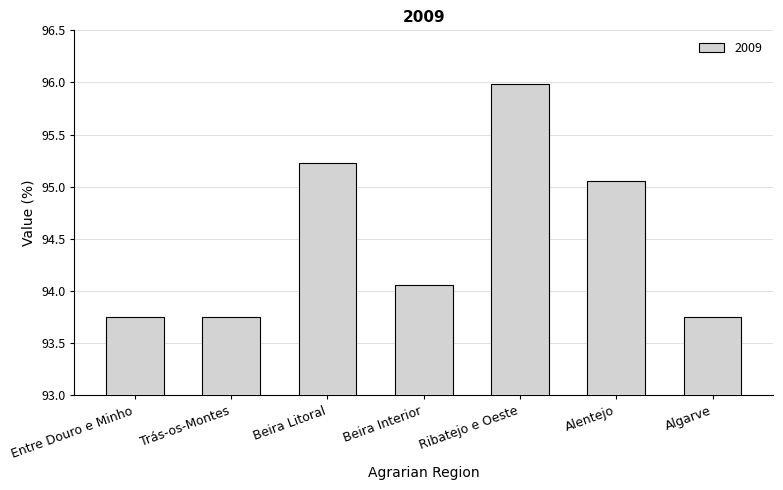

Which has a higher value, Trás-os-Montes or Ribatejo e Oeste?

Ribatejo e Oeste